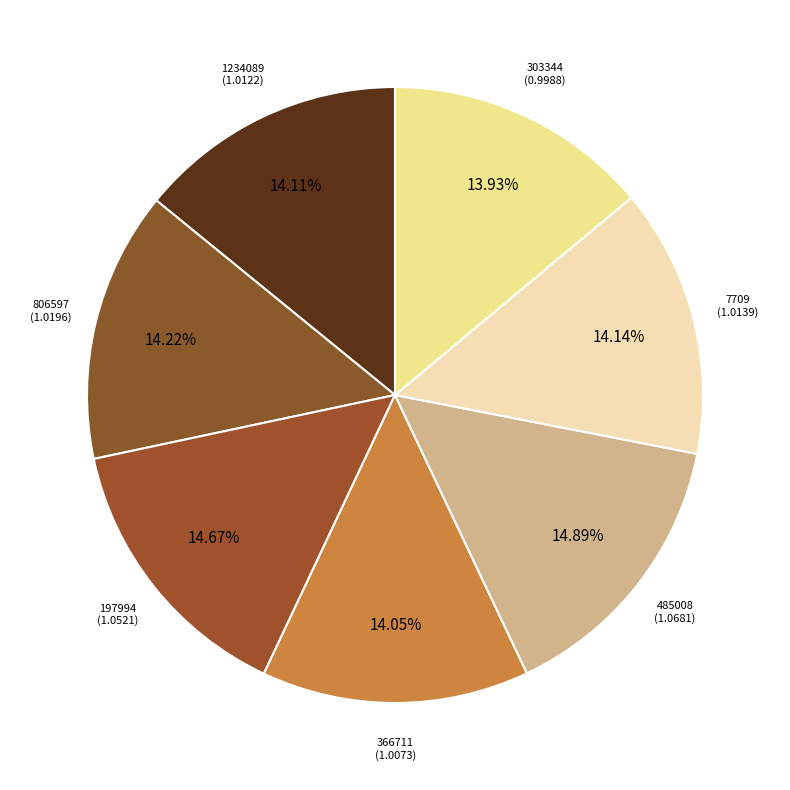

What is the largest slice in the pie chart?

485008